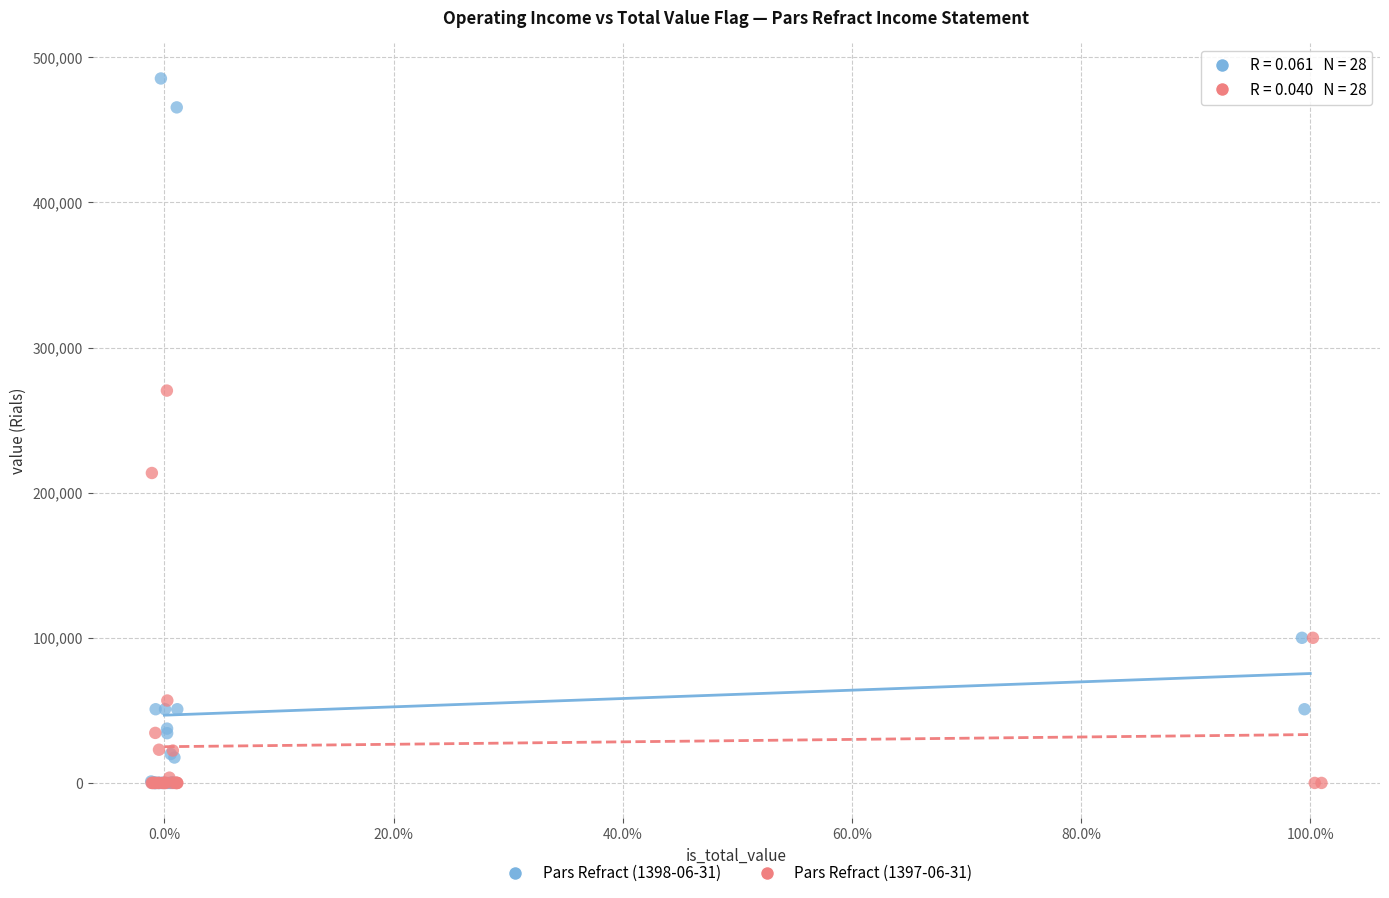

Which series has the largest Y range (max minus min)?

Pars Refract (1398-06-31)